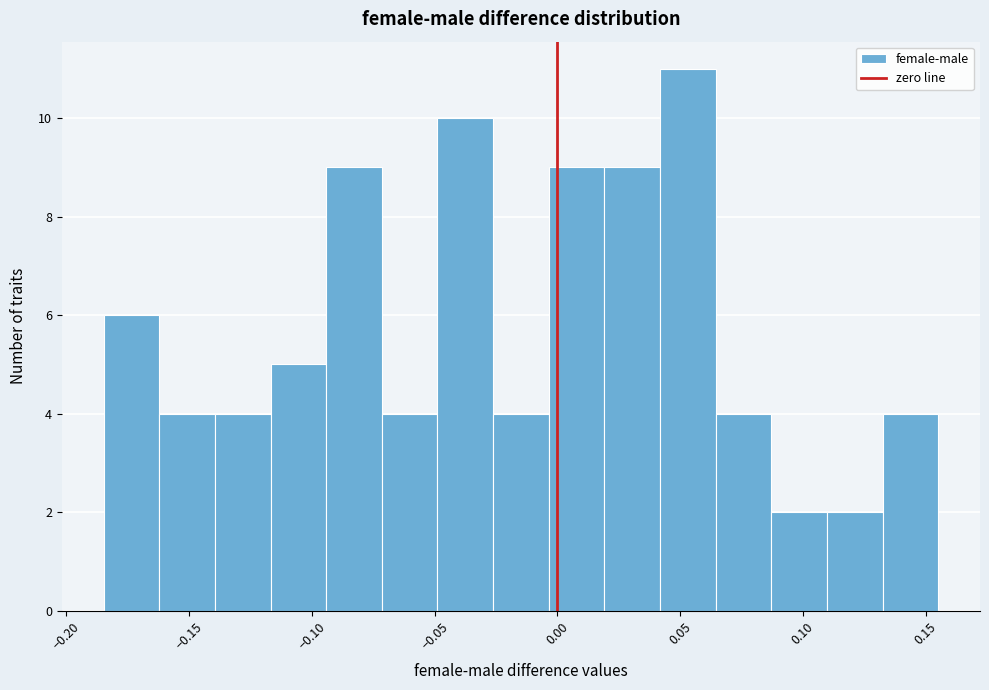

What is the height of the bar covering -0.025 to -0.005 on the x-axis? Neither the bar edges nor the heights are printed on the chart, so give them approximately, as read against the axes.

4